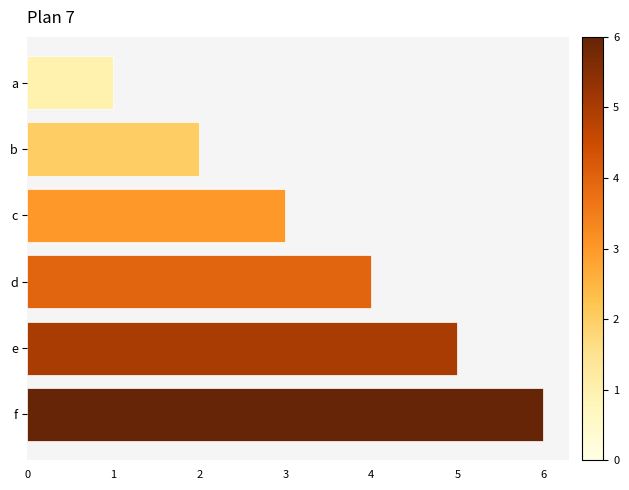

What is the difference between the maximum and minimum values?

5